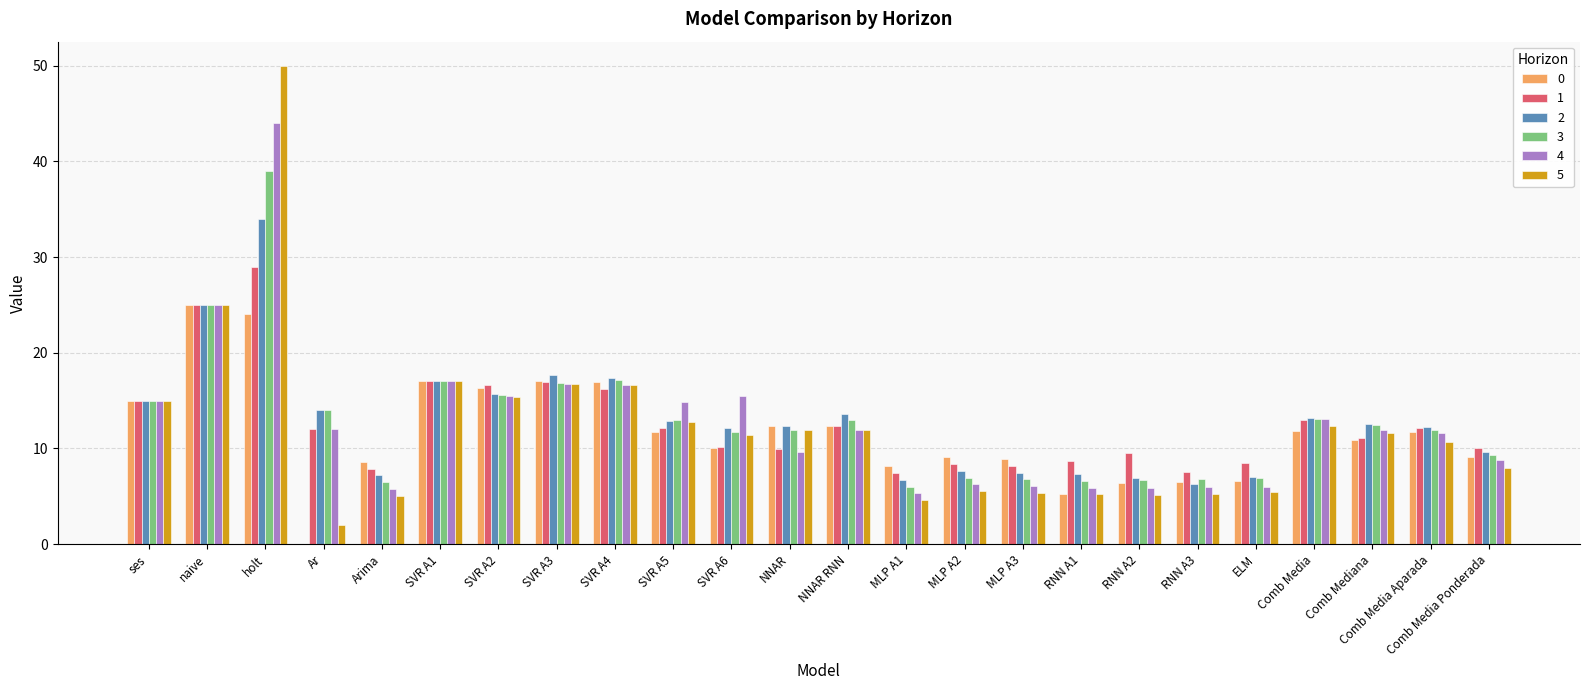

What is the maximum value shown in the chart?

50.0